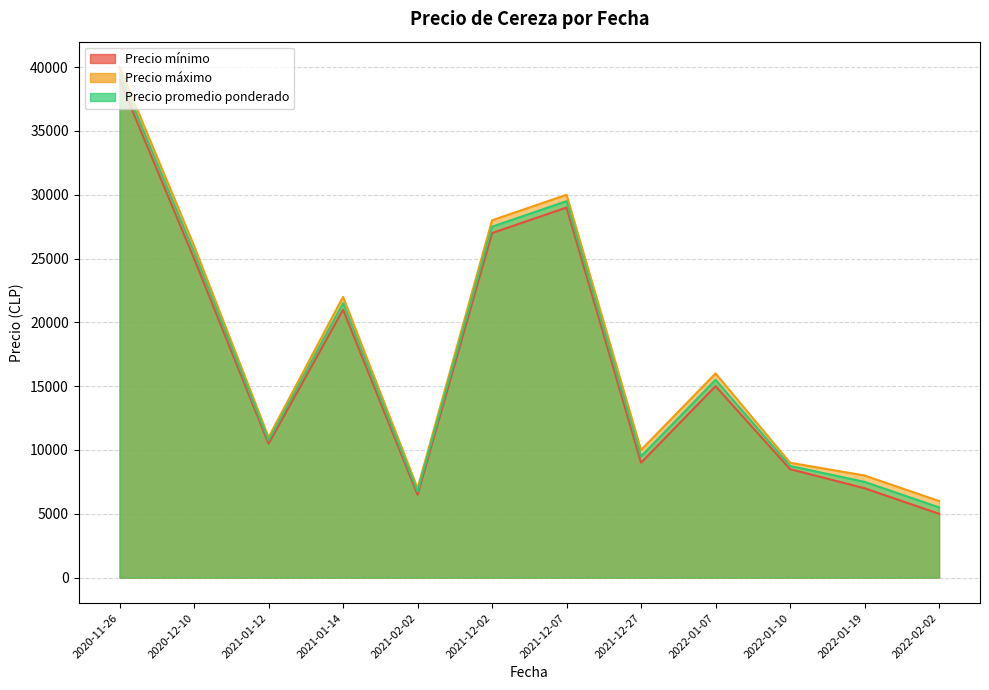

True or false: Precio mínimo and Precio máximo intersect in this chart.

False